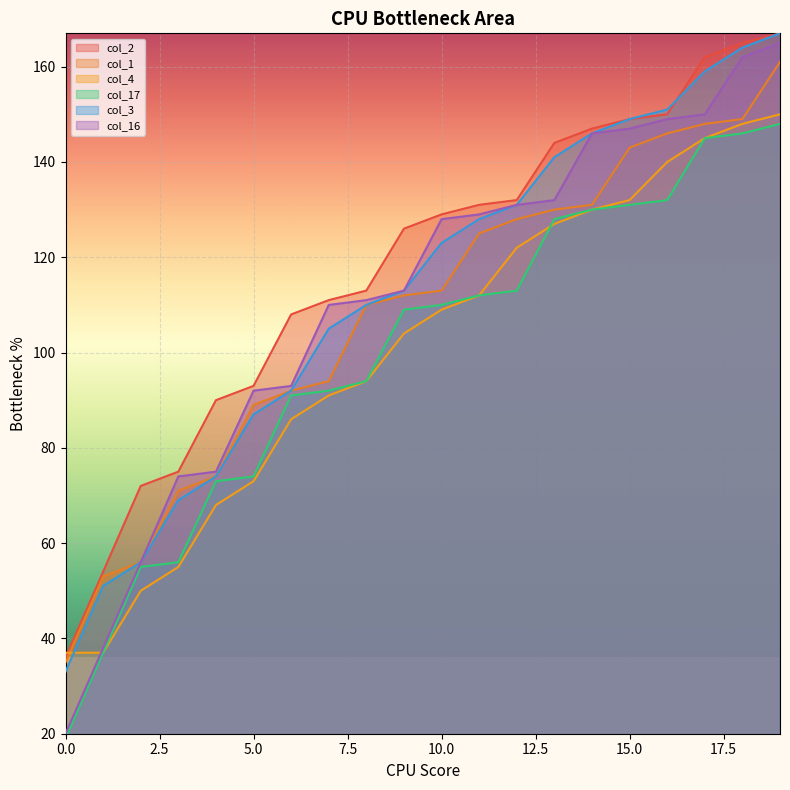

What is the difference between the maximum and minimum values in the col_4 series?

113